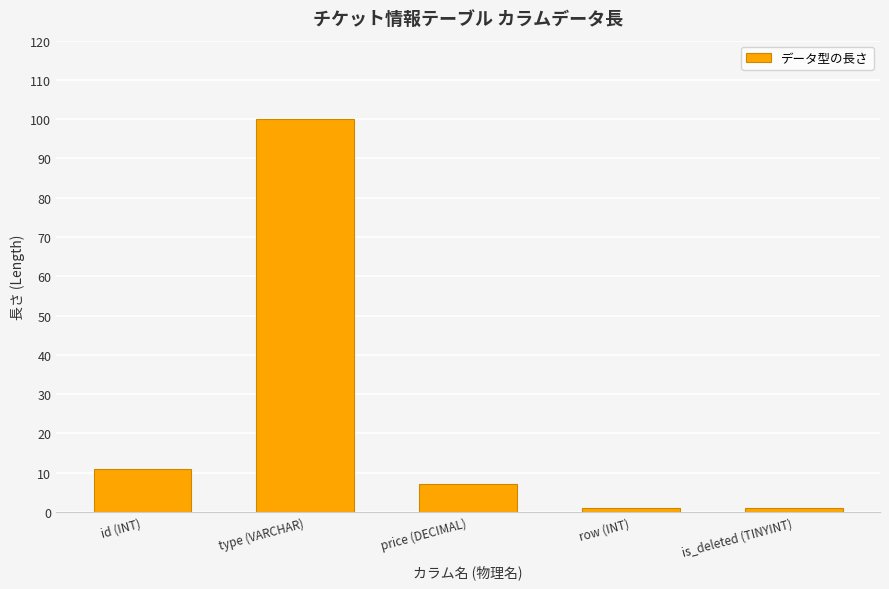

What value does the data have at type (VARCHAR), to the nearest 10?

100